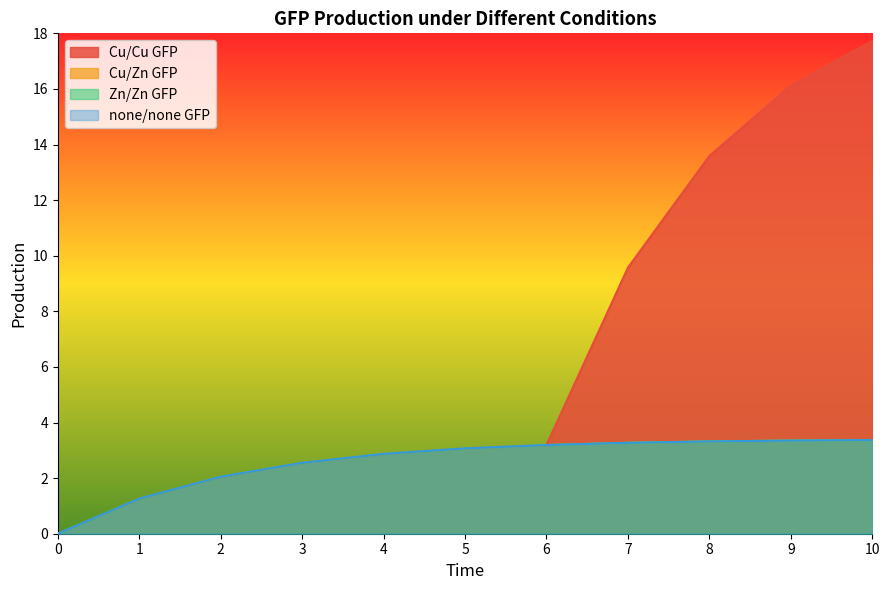

Reading left to right, what are all the values shown in this chart?

Cu/Cu GFP: 0.0	1.3	2.0	2.5	2.9	3.1	3.2	9.6	13.6	16.1	17.7
Cu/Zn GFP: 0.0	1.3	2.0	2.5	2.9	3.1	3.2	3.3	3.3	3.4	3.4
Zn/Zn GFP: 0.0	1.3	2.0	2.5	2.9	3.1	3.2	3.3	3.3	3.4	3.4
none/none GFP: 0.0	1.3	2.0	2.5	2.9	3.1	3.2	3.3	3.3	3.4	3.4